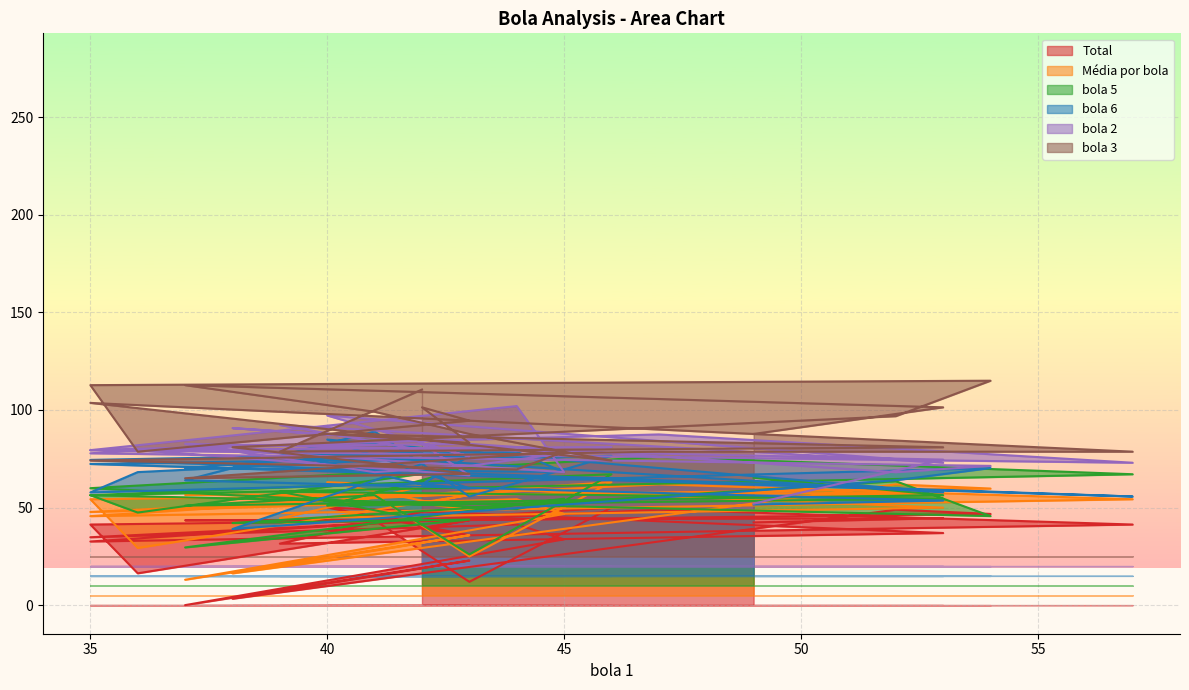

At which label does bola 5 first exceed 56?

39